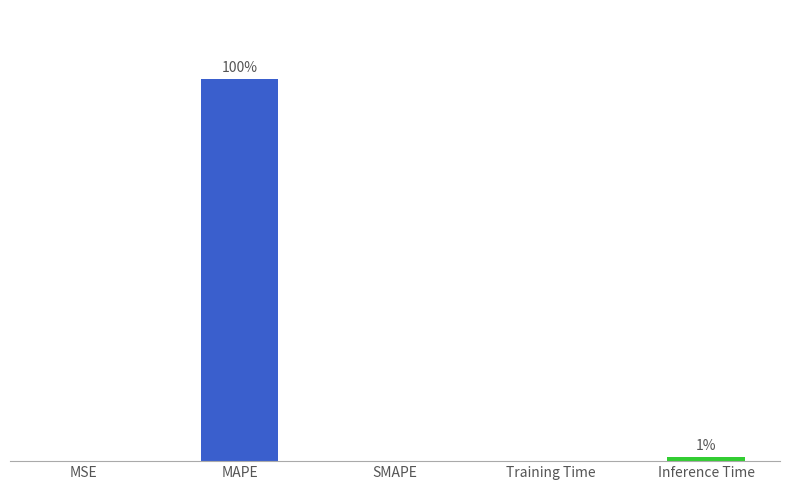

What is the value of the 2nd bar from the left?

91.8